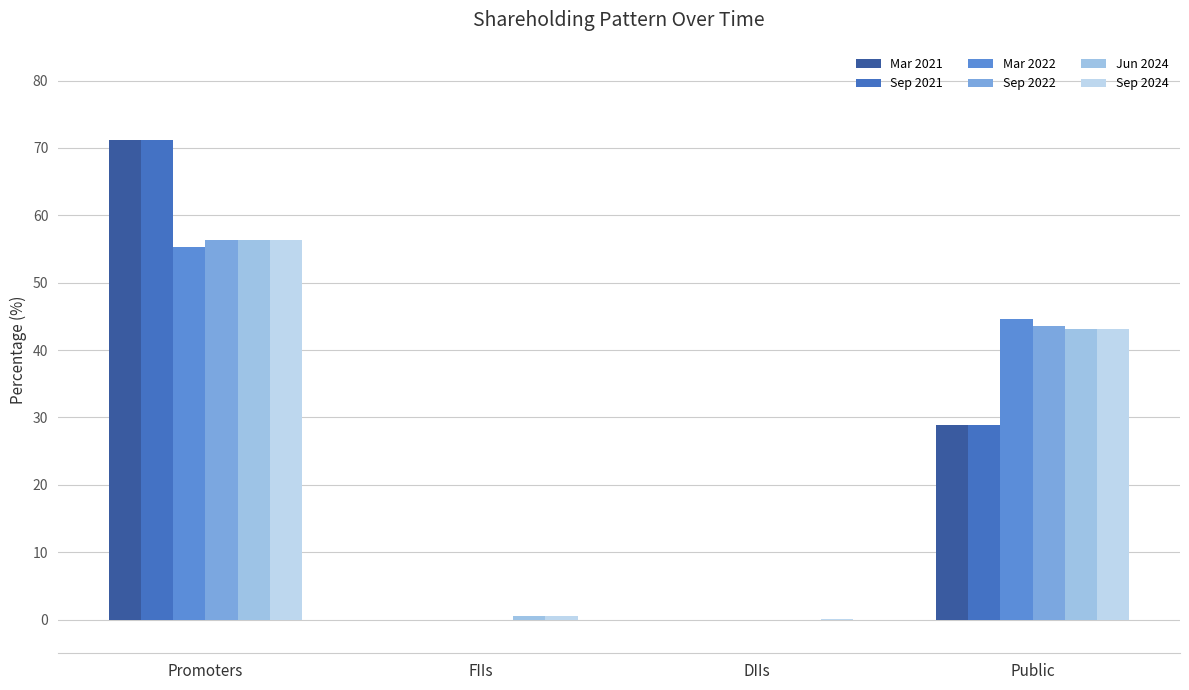

Reading left to right, list all the values displayed in this chart.

Mar 2021: Promoters=71.1	FIIs=0.0	DIIs=0.0	Public=28.9
Sep 2021: Promoters=71.1	FIIs=0.0	DIIs=0.0	Public=28.9
Mar 2022: Promoters=55.4	FIIs=0.0	DIIs=0.0	Public=44.6
Sep 2022: Promoters=56.4	FIIs=0.0	DIIs=0.0	Public=43.6
Jun 2024: Promoters=56.4	FIIs=0.5	DIIs=0.0	Public=43.1
Sep 2024: Promoters=56.4	FIIs=0.5	DIIs=0.0	Public=43.1